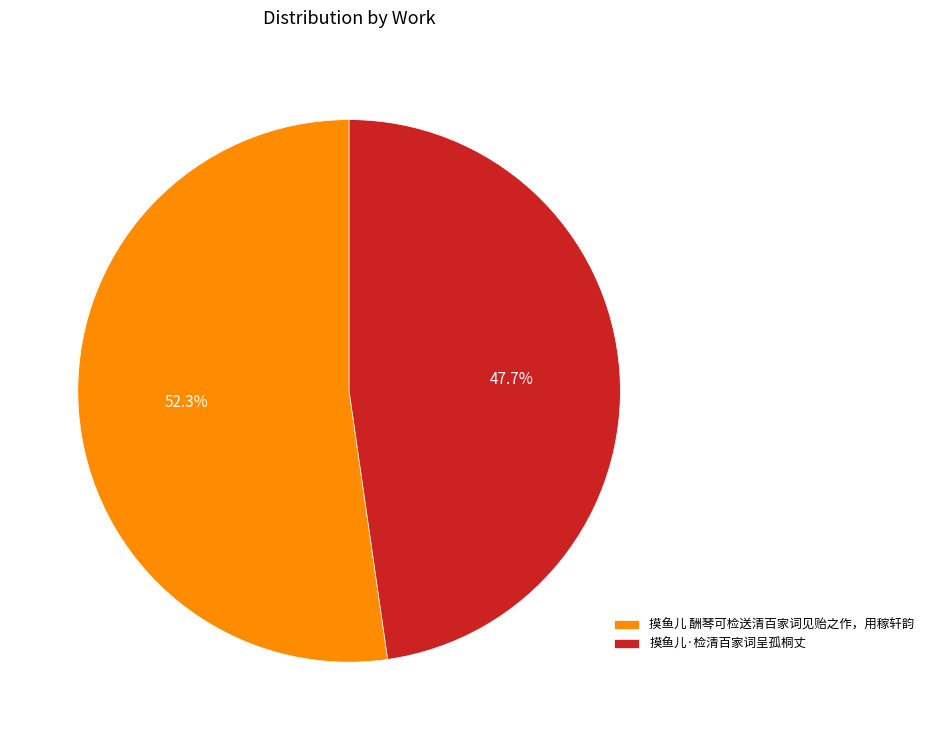

What percentage is the 摸鱼儿 酬琴可检送清百家词见贻之作，用稼轩韵 slice, to the nearest percent?

52%